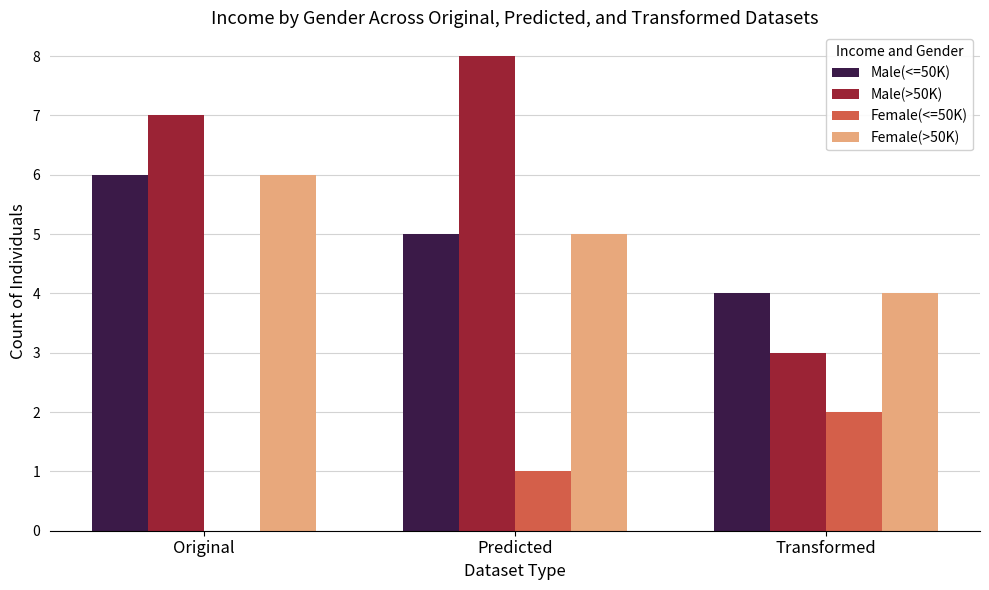

What is the sum of all Male(<=50K) values?

15